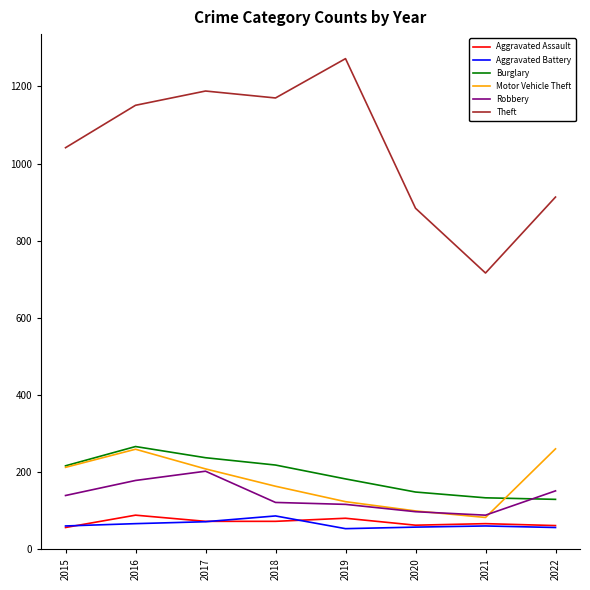

Rank the categories by Theft value from lowest to highest.

2021, 2020, 2022, 2015, 2016, 2018, 2017, 2019